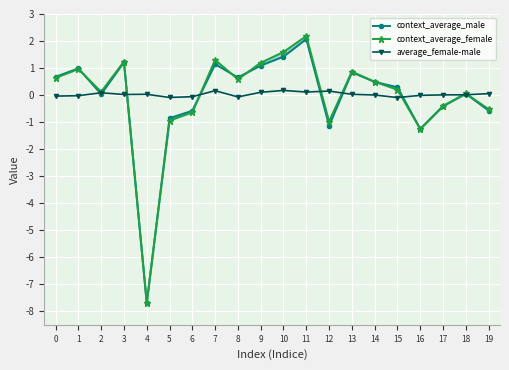

What is the sum of the context_average_female values at 2 and 18?

0.2